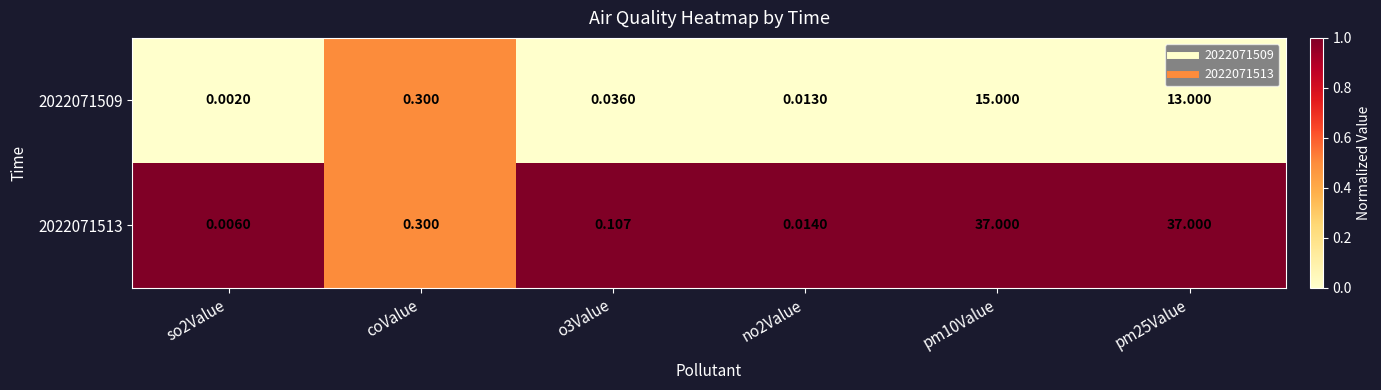

Which series has the largest total across all categories?

2022071513